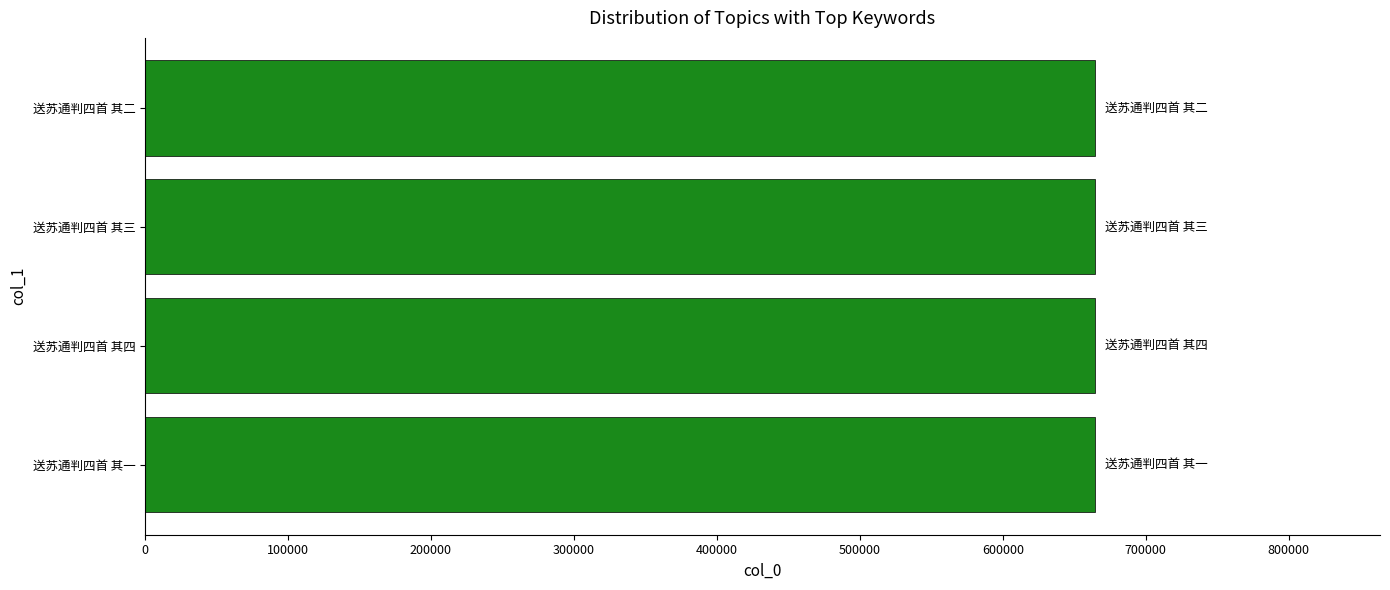

Is it true that the value at 送苏通判四首 其四 is 664490?

True